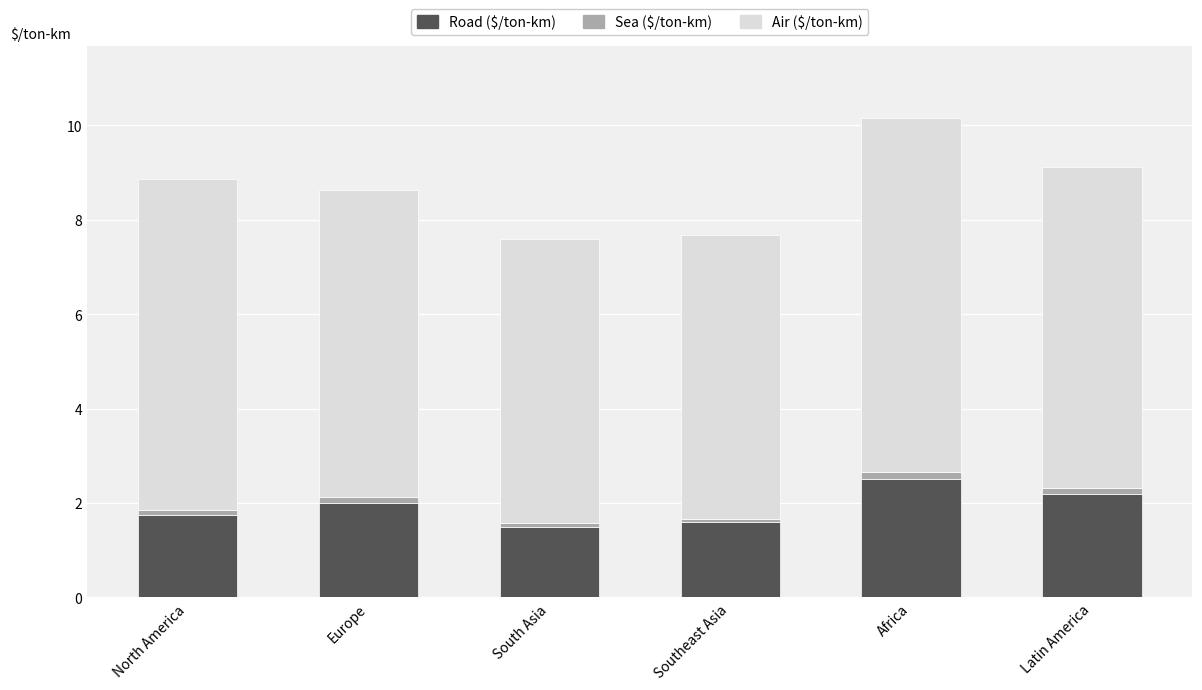

True or false: Road ($/ton-km) has a value of 0.3 at South Asia.

False